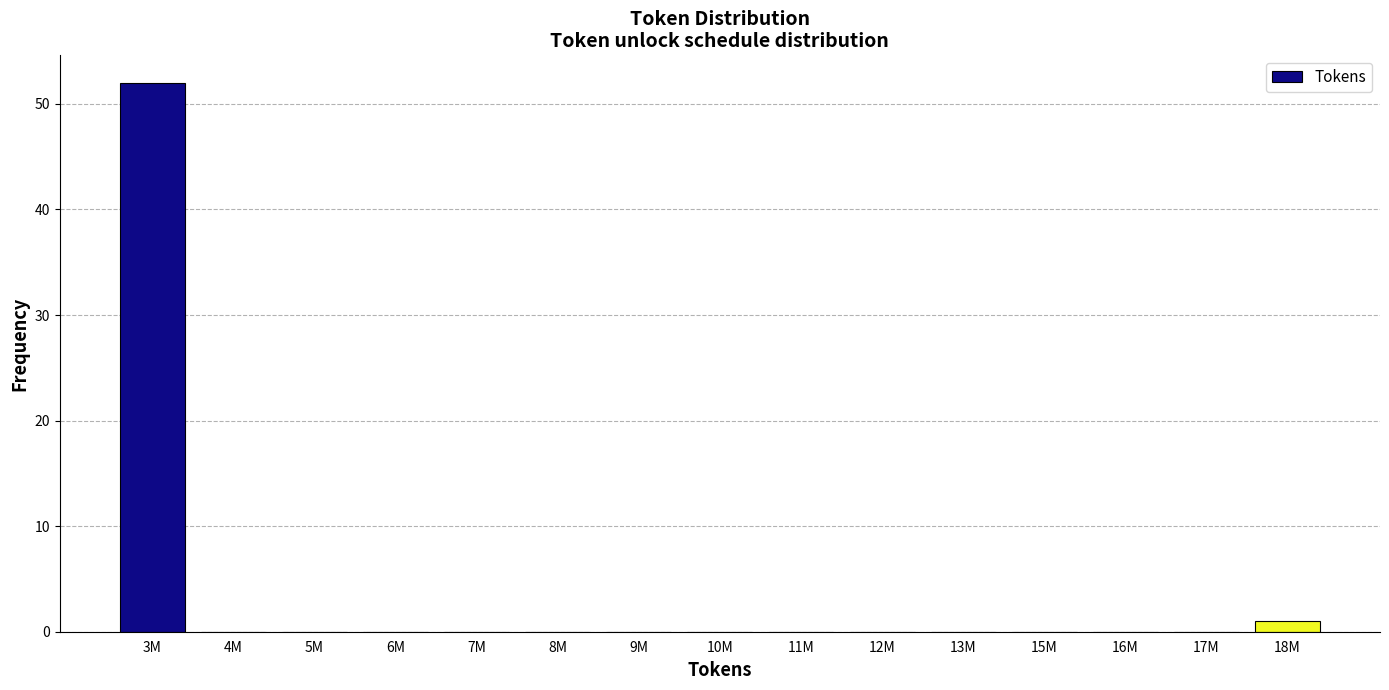

Reading right to left, what are all the values shown in this chart?

18M=1	17M=0	16M=0	15M=0	13M=0	12M=0	11M=0	10M=0	9M=0	8M=0	7M=0	6M=0	5M=0	4M=0	3M=52